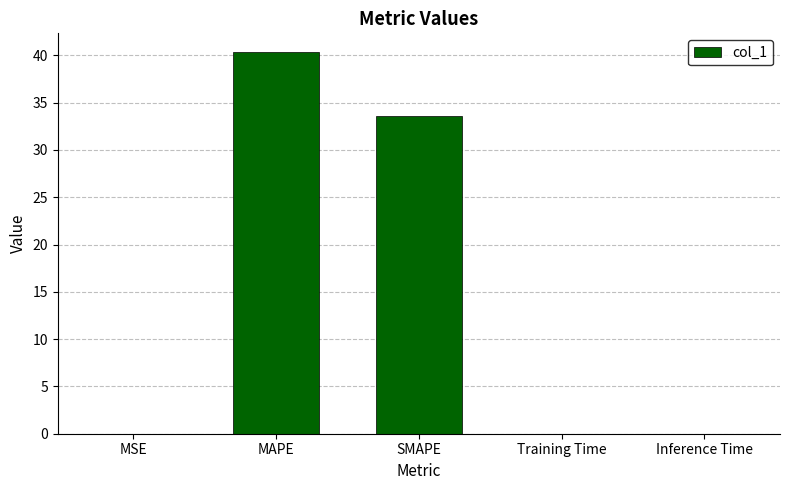

Read the value at MAPE.

40.3